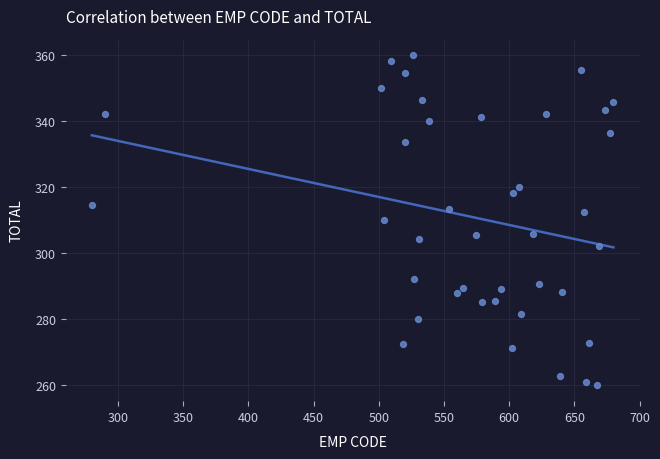

What is the range of X values (max minus min)?

400.0